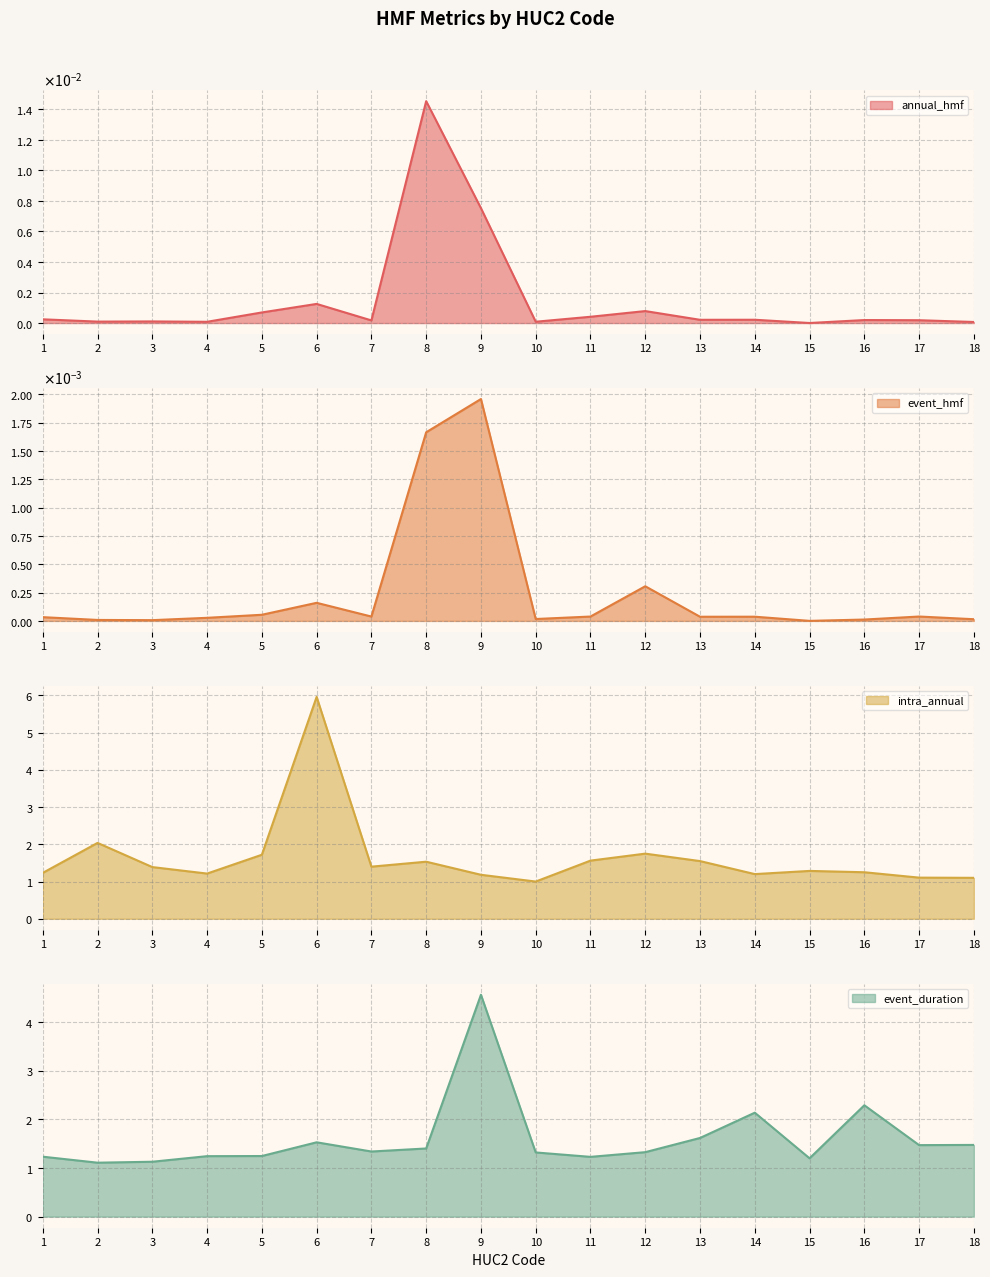

Rank the series at 1 from highest to lowest value.

event_duration, intra_annual, annual_hmf, event_hmf